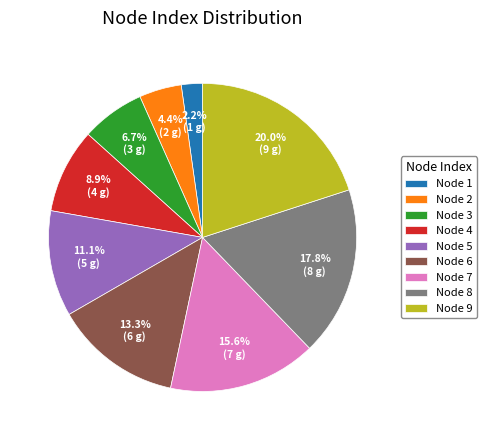

Is the sum of Node 8 and Node 9 greater than half?

No